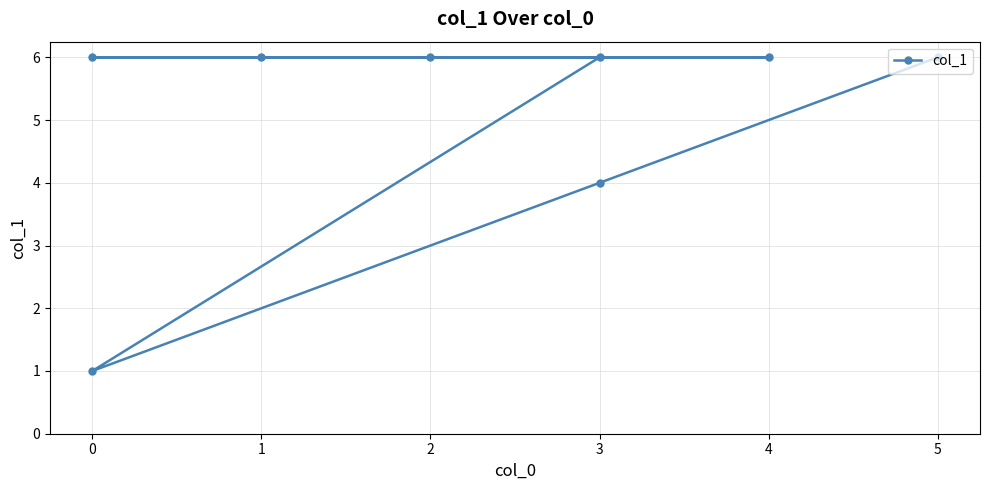

What is the value of the 6th point from the left?

1